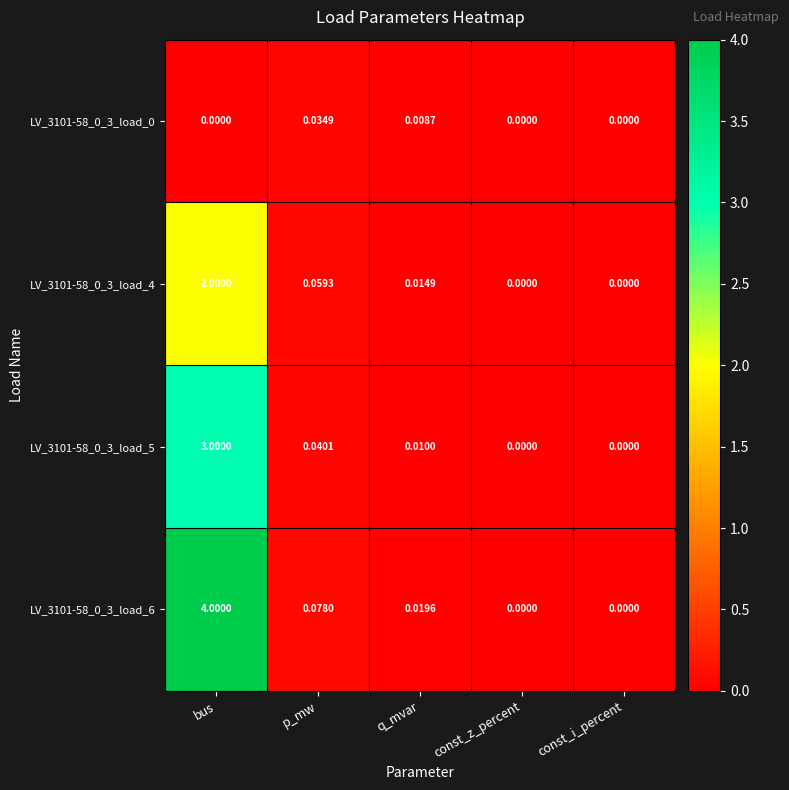

Where is LV_3101-58_0_3_load_6 nearest to the value 2?

p_mw